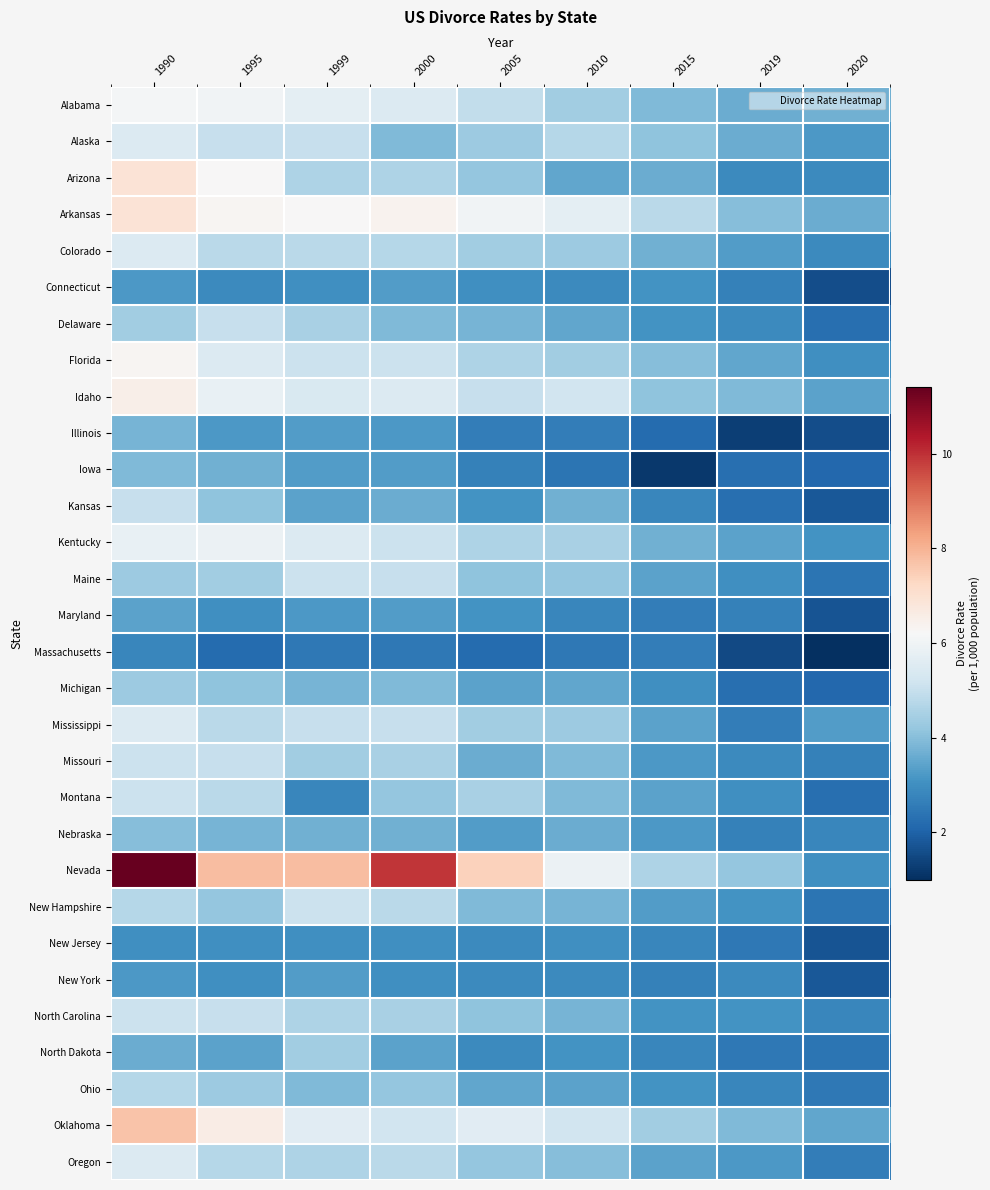

Reading left to right, list all the values displayed in this chart.

Alabama: 1990=6.1	1995=6.0	1999=5.7	2000=5.5	2005=4.9	2010=4.4	2015=3.9	2019=3.6	2020=3.7
Alaska: 1990=5.5	1995=5.0	1999=5.0	2000=3.9	2005=4.3	2010=4.7	2015=4.1	2019=3.6	2020=3.2
Arizona: 1990=6.9	1995=6.2	1999=4.6	2000=4.6	2005=4.2	2010=3.5	2015=3.6	2019=2.9	2020=2.9
Arkansas: 1990=6.9	1995=6.3	1999=6.2	2000=6.4	2005=6.0	2010=5.7	2015=4.8	2019=4.0	2020=3.6
Colorado: 1990=5.5	1995=4.8	1999=4.8	2000=4.7	2005=4.4	2010=4.3	2015=3.7	2019=3.3	2020=2.9
Connecticut: 1990=3.2	1995=2.9	1999=3.0	2000=3.3	2005=3.0	2010=2.9	2015=3.1	2019=2.7	2020=1.6
Delaware: 1990=4.4	1995=5.0	1999=4.5	2000=3.9	2005=3.8	2010=3.5	2015=3.1	2019=2.9	2020=2.3
Florida: 1990=6.3	1995=5.5	1999=5.1	2000=5.1	2005=4.6	2010=4.4	2015=4.0	2019=3.5	2020=3.0
Idaho: 1990=6.5	1995=5.8	1999=5.4	2000=5.5	2005=5.0	2010=5.2	2015=4.1	2019=3.9	2020=3.4
Illinois: 1990=3.8	1995=3.2	1999=3.3	2000=3.2	2005=2.6	2010=2.6	2015=2.2	2019=1.3	2020=1.6
Iowa: 1990=3.9	1995=3.7	1999=3.3	2000=3.3	2005=2.7	2010=2.4	2015=1.2	2019=2.3	2020=2.1
Kansas: 1990=5.0	1995=4.1	1999=3.4	2000=3.6	2005=3.1	2010=3.7	2015=2.8	2019=2.3	2020=1.8
Kentucky: 1990=5.8	1995=5.9	1999=5.5	2000=5.1	2005=4.6	2010=4.5	2015=3.7	2019=3.4	2020=3.1
Maine: 1990=4.3	1995=4.4	1999=5.1	2000=5.0	2005=4.1	2010=4.2	2015=3.4	2019=3.0	2020=2.4
Maryland: 1990=3.4	1995=3.0	1999=3.2	2000=3.3	2005=3.1	2010=2.8	2015=2.6	2019=2.7	2020=1.7
Massachusetts: 1990=2.8	1995=2.2	1999=2.5	2000=2.5	2005=2.2	2010=2.5	2015=2.6	2019=1.5	2020=1.0
Michigan: 1990=4.3	1995=4.1	1999=3.8	2000=3.9	2005=3.4	2010=3.5	2015=3.0	2019=2.3	2020=2.1
Mississippi: 1990=5.5	1995=4.8	1999=5.0	2000=5.0	2005=4.4	2010=4.3	2015=3.4	2019=2.6	2020=3.3
Missouri: 1990=5.1	1995=5.0	1999=4.4	2000=4.5	2005=3.6	2010=3.9	2015=3.2	2019=2.9	2020=2.7
Montana: 1990=5.1	1995=4.8	1999=2.8	2000=4.2	2005=4.5	2010=3.9	2015=3.4	2019=3.0	2020=2.3
Nebraska: 1990=4.0	1995=3.8	1999=3.7	2000=3.7	2005=3.3	2010=3.6	2015=3.2	2019=2.7	2020=2.8
Nevada: 1990=11.4	1995=7.8	1999=7.8	2000=9.9	2005=7.4	2010=5.9	2015=4.6	2019=4.2	2020=3.0
New Hampshire: 1990=4.7	1995=4.2	1999=5.1	2000=4.8	2005=3.9	2010=3.8	2015=3.3	2019=3.1	2020=2.4
New Jersey: 1990=3.0	1995=3.0	1999=3.0	2000=3.0	2005=2.9	2010=3.0	2015=2.8	2019=2.5	2020=1.7
New York: 1990=3.2	1995=3.0	1999=3.3	2000=3.0	2005=2.9	2010=2.9	2015=2.7	2019=2.9	2020=1.8
North Carolina: 1990=5.1	1995=5.0	1999=4.6	2000=4.5	2005=4.1	2010=3.8	2015=3.1	2019=3.1	2020=2.8
North Dakota: 1990=3.6	1995=3.4	1999=4.4	2000=3.4	2005=2.9	2010=3.1	2015=2.8	2019=2.5	2020=2.4
Ohio: 1990=4.7	1995=4.3	1999=3.9	2000=4.2	2005=3.5	2010=3.4	2015=3.1	2019=2.8	2020=2.5
Oklahoma: 1990=7.7	1995=6.6	1999=5.6	2000=5.2	2005=5.6	2010=5.2	2015=4.4	2019=3.9	2020=3.5
Oregon: 1990=5.5	1995=4.7	1999=4.6	2000=4.8	2005=4.2	2010=4.0	2015=3.4	2019=3.2	2020=2.6